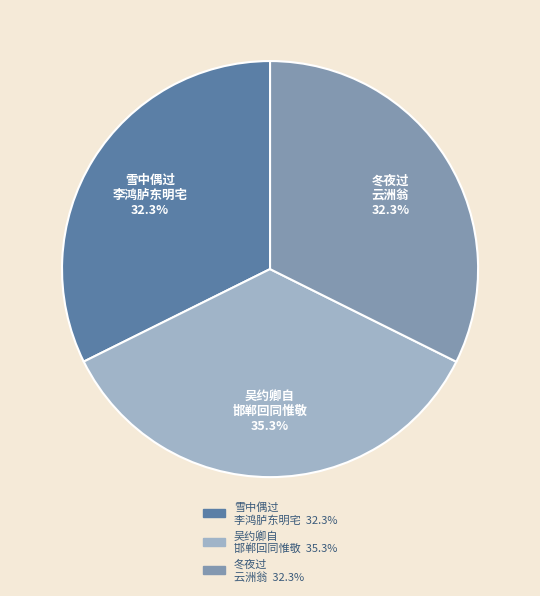

What is the largest slice in the pie chart?

吴约卿自 邯郸回同惟敬